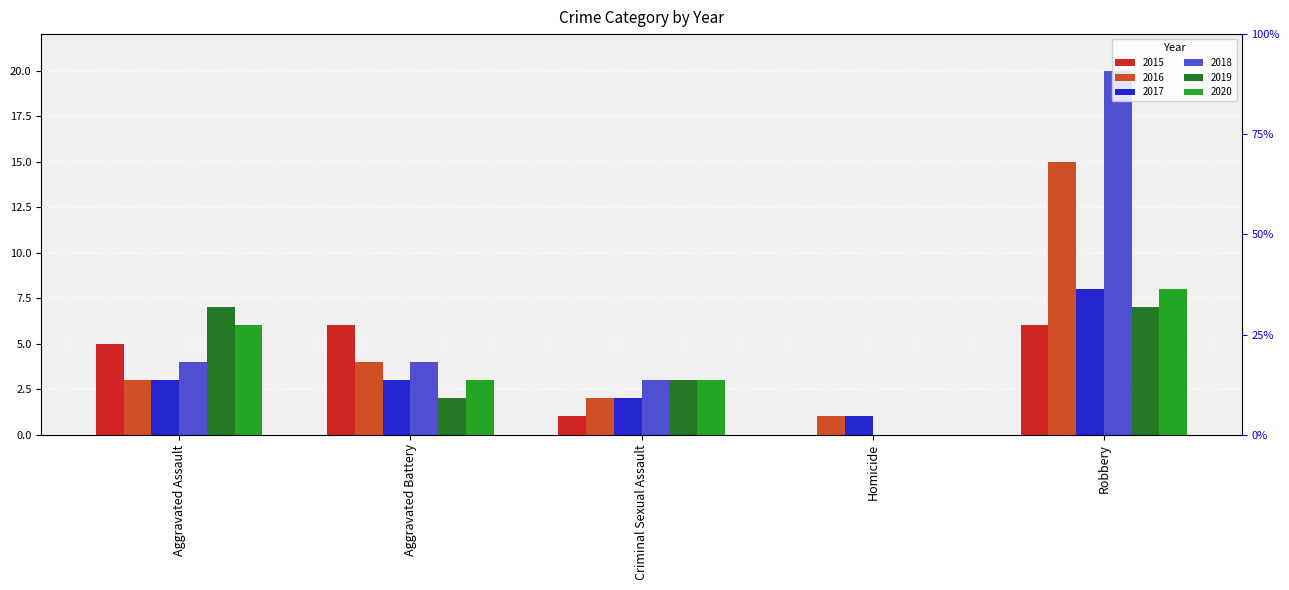

What is the label of the 5th bar from the left?

Robbery